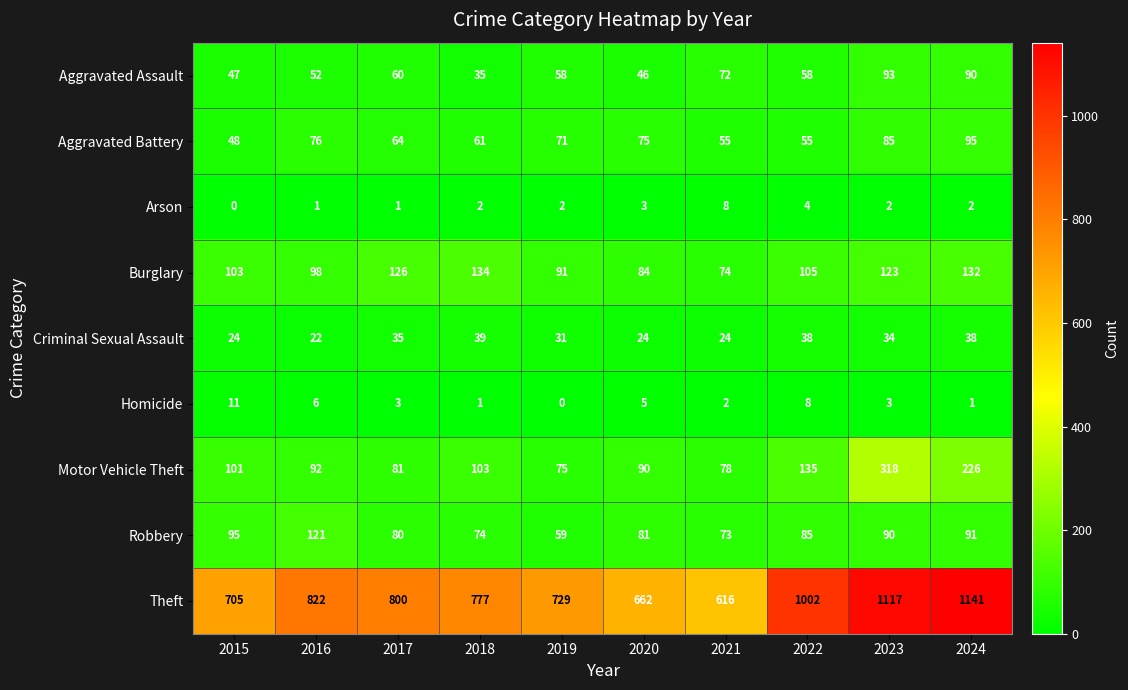

Is it true that Theft equals 822 at 2016?

True